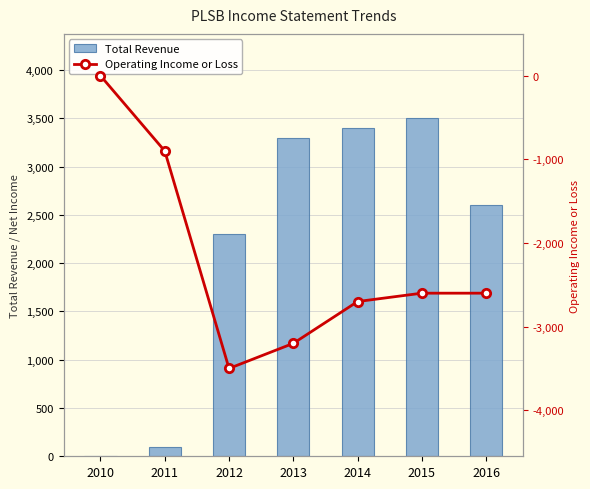

What is the value of the Operating Income or Loss bar at the 6th from the left?

-2600